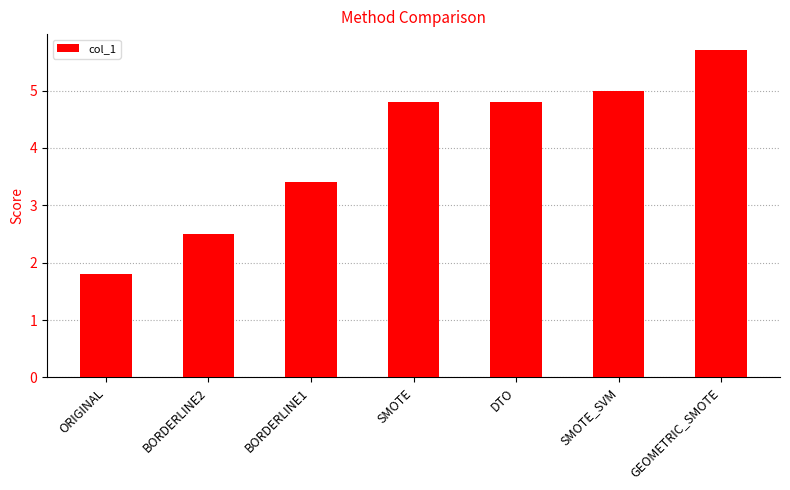

What is the value of the 5th bar from the left?

4.8